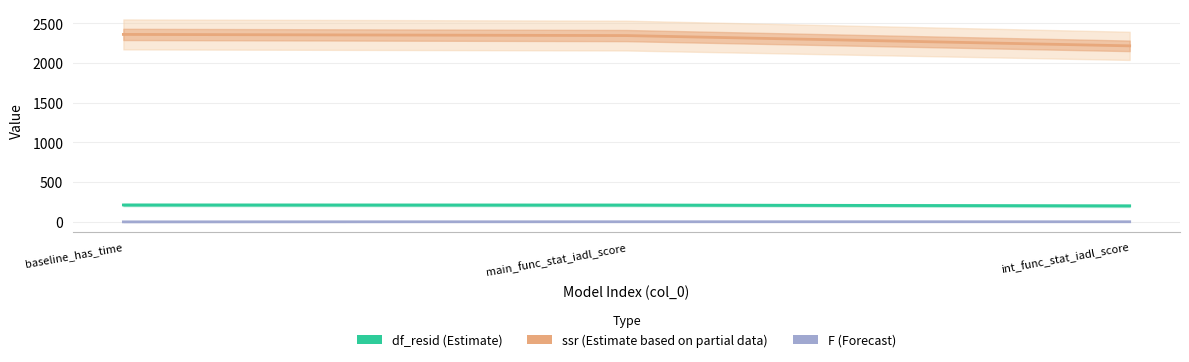

Which series has the largest total across all categories?

ssr (Estimate based on partial data)